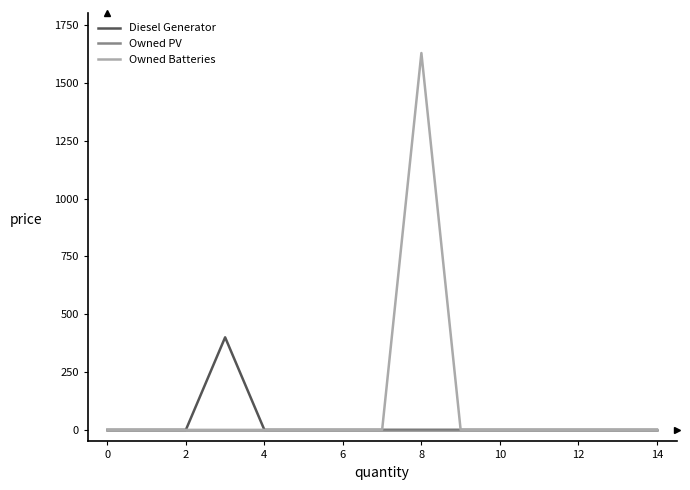

Which series has the widest spread of values?

Owned Batteries